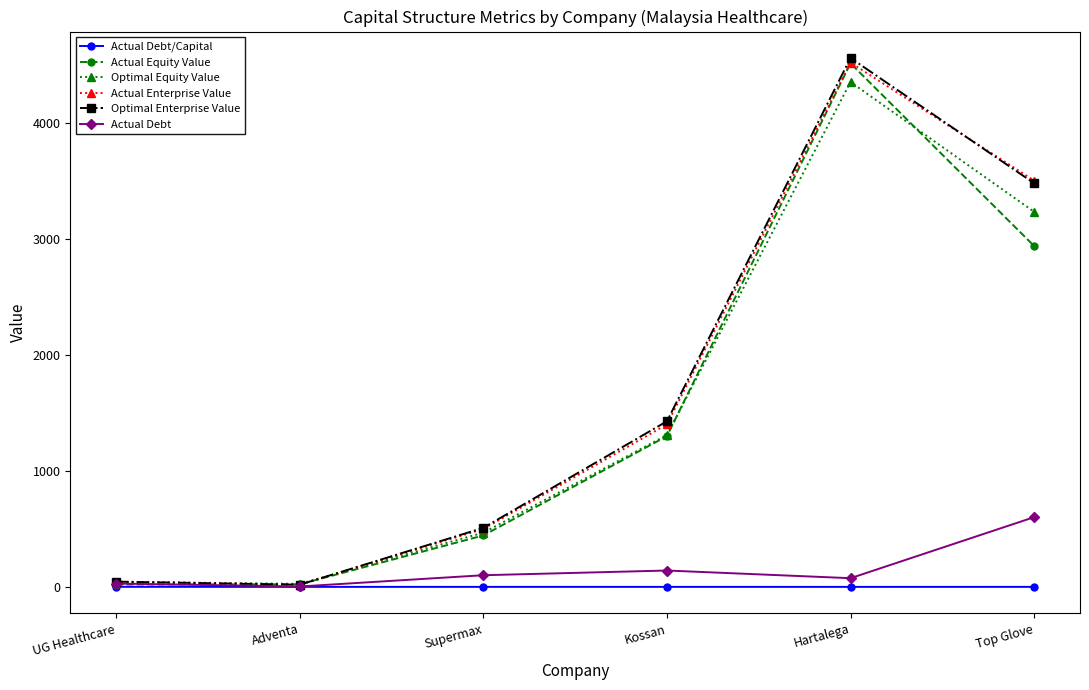

The Optimal Enterprise Value series shows 2051.8 at Kossan. True or false?

False